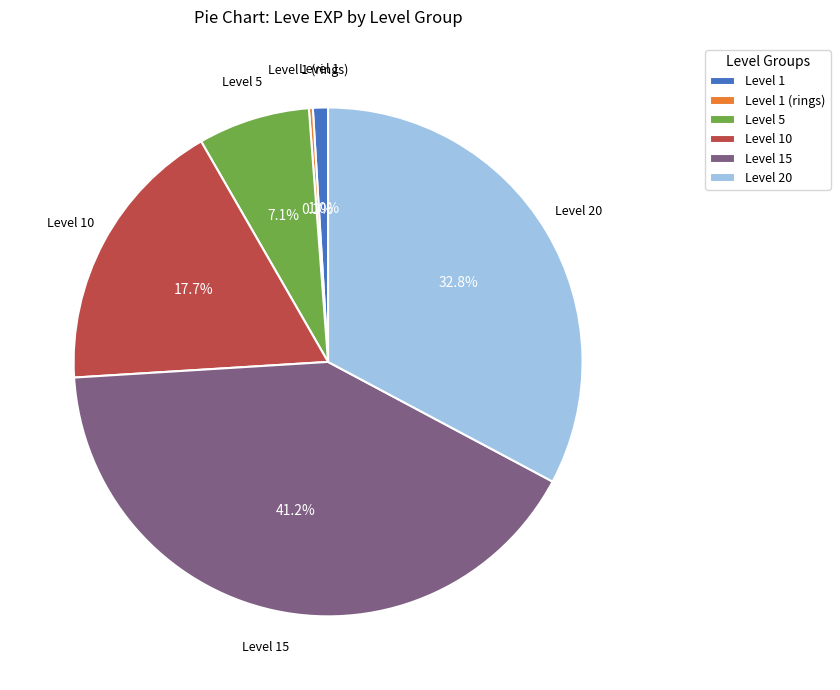

Approximately how many times larger is the value at Level 15 compared to Level 10?

2.3